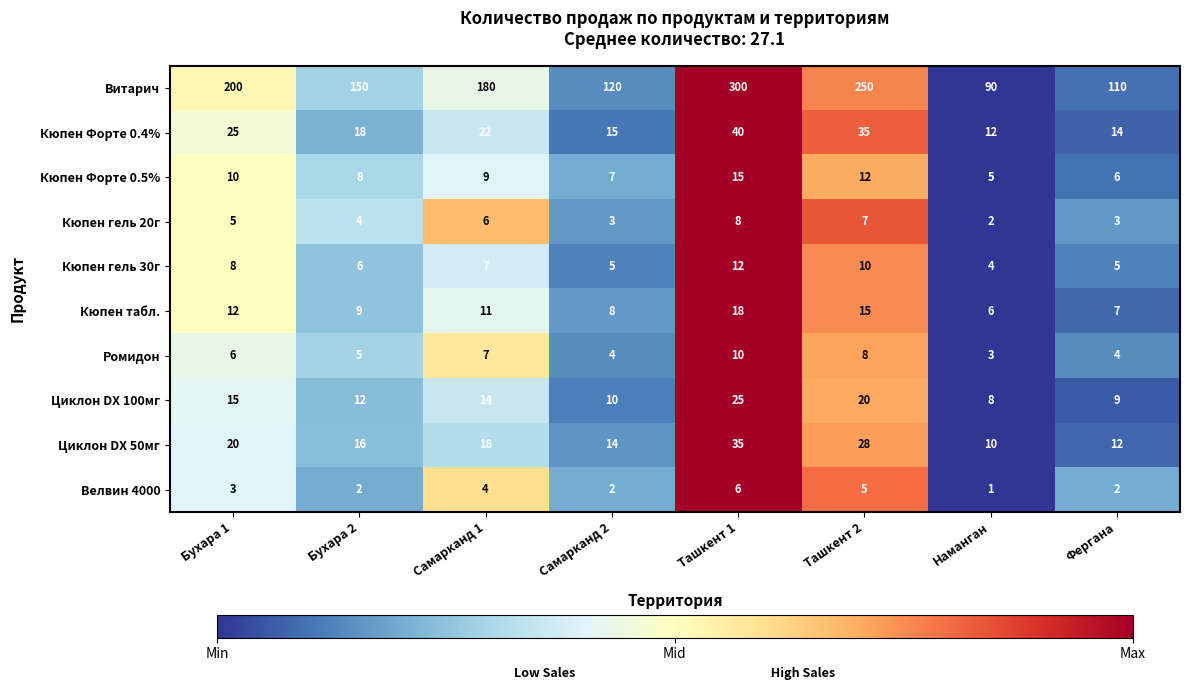

What is the spread (max minus min) of values at Самарканд 1?

176